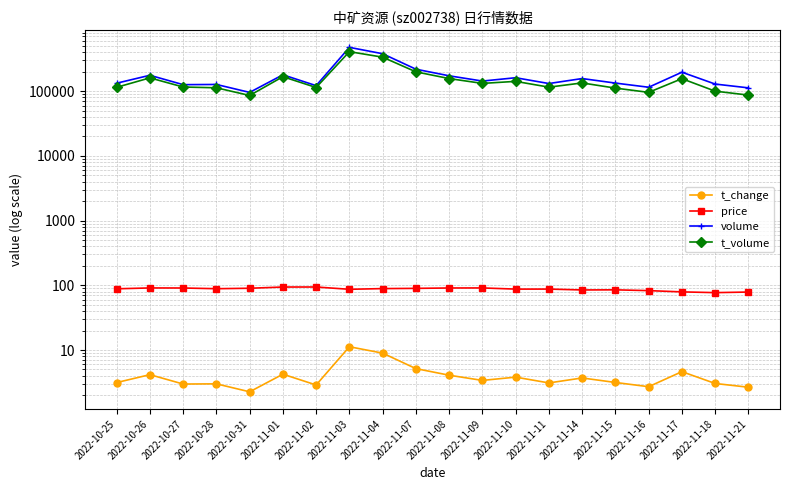

How many lines are shown in the chart?

4